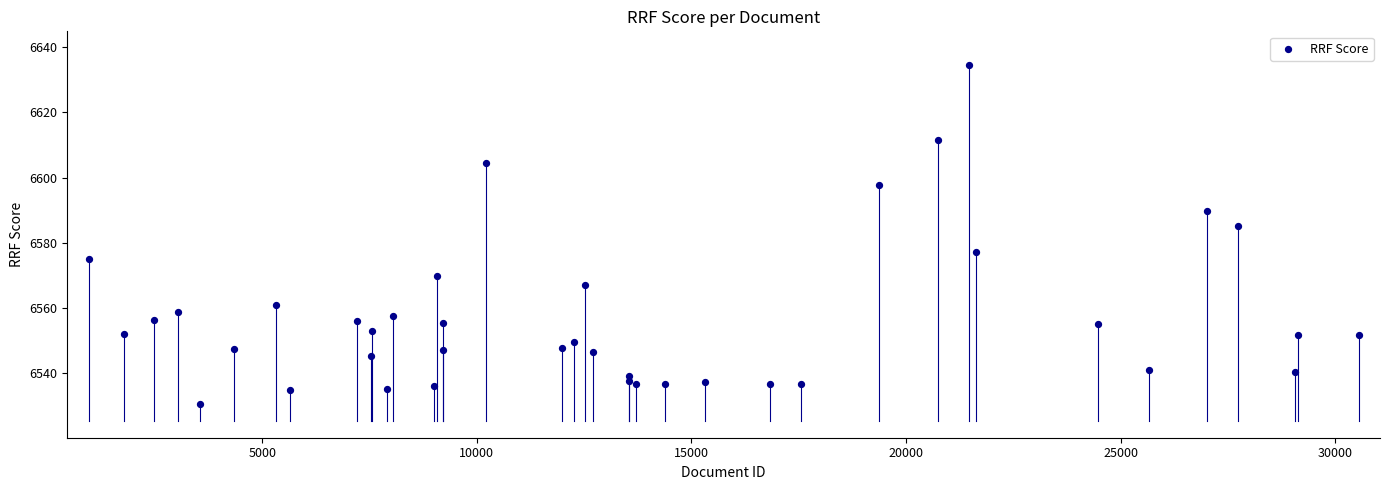

What Y value in the scatter plot is closest to 6582?

6585.2